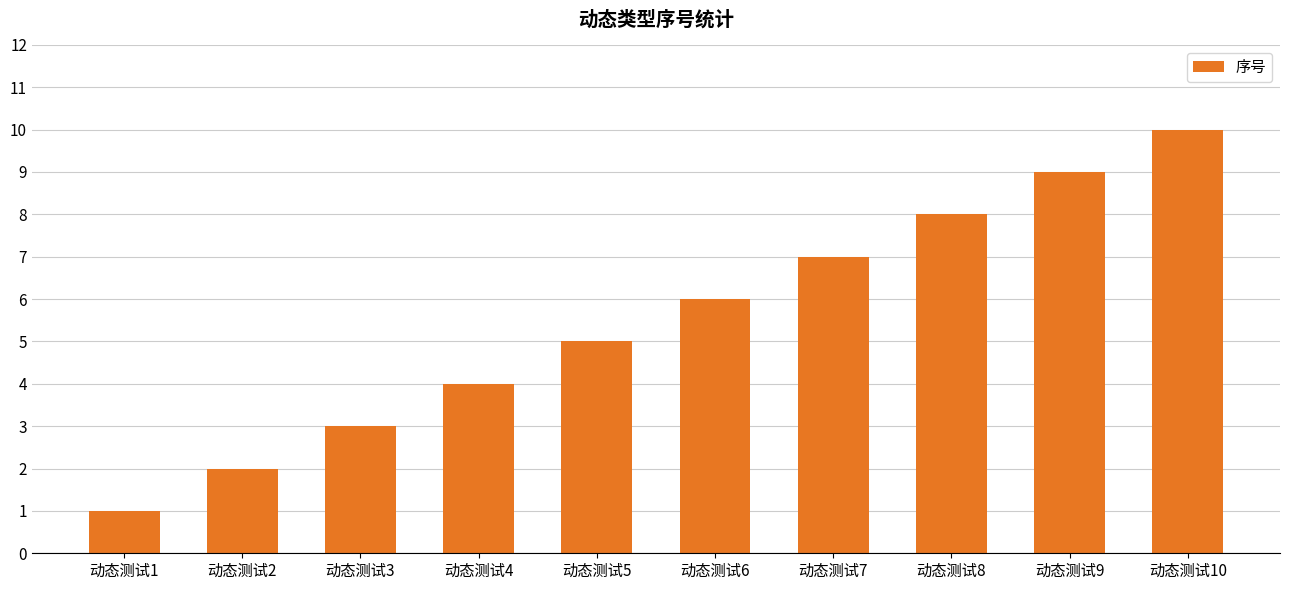

The value at 动态测试5 is 8. True or false?

False